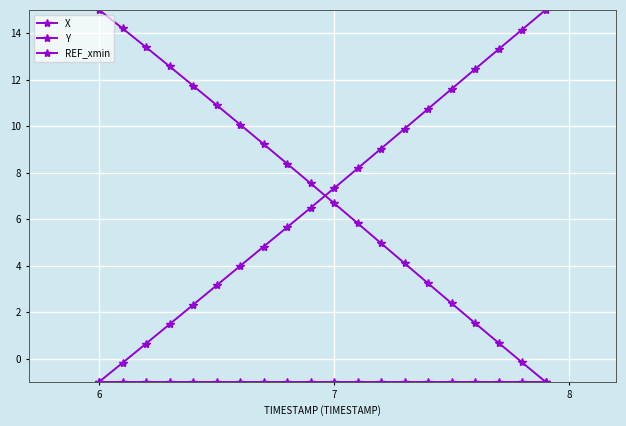

How many lines are shown in the chart?

3